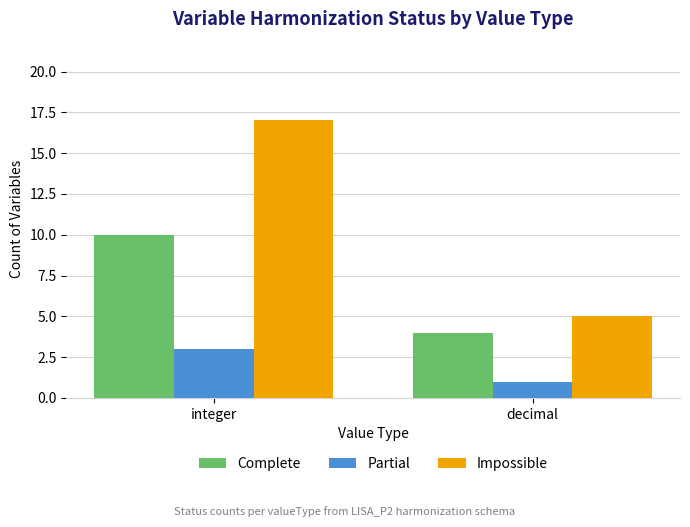

Which category has the lowest value across all series?

decimal